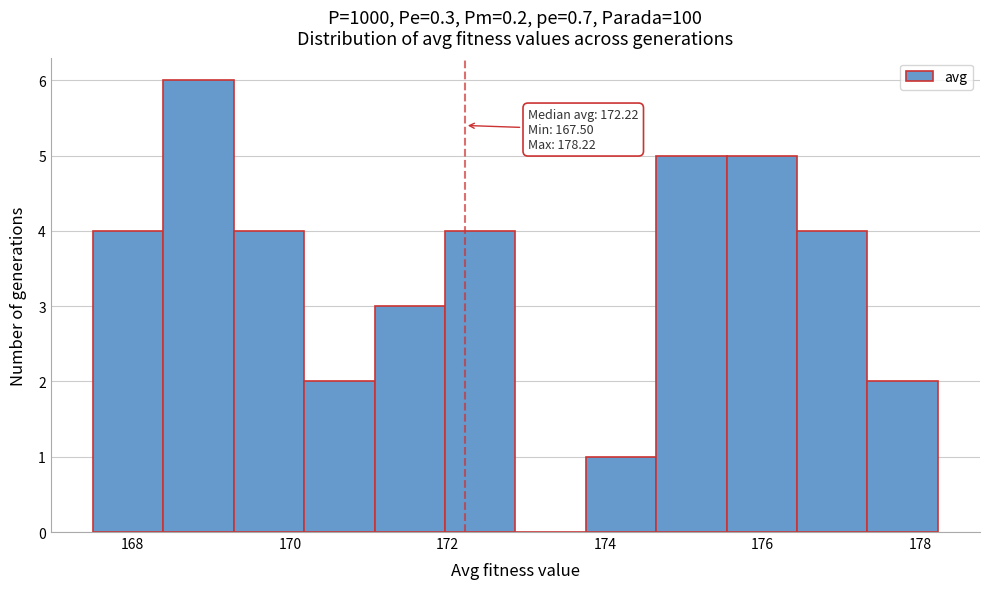

Which range on the x-axis has the tallest bar?

168.4 to 169.2